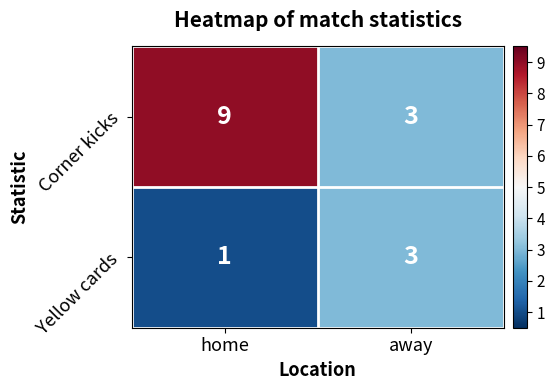

True or false: Yellow cards has a value of 0 at home.

False